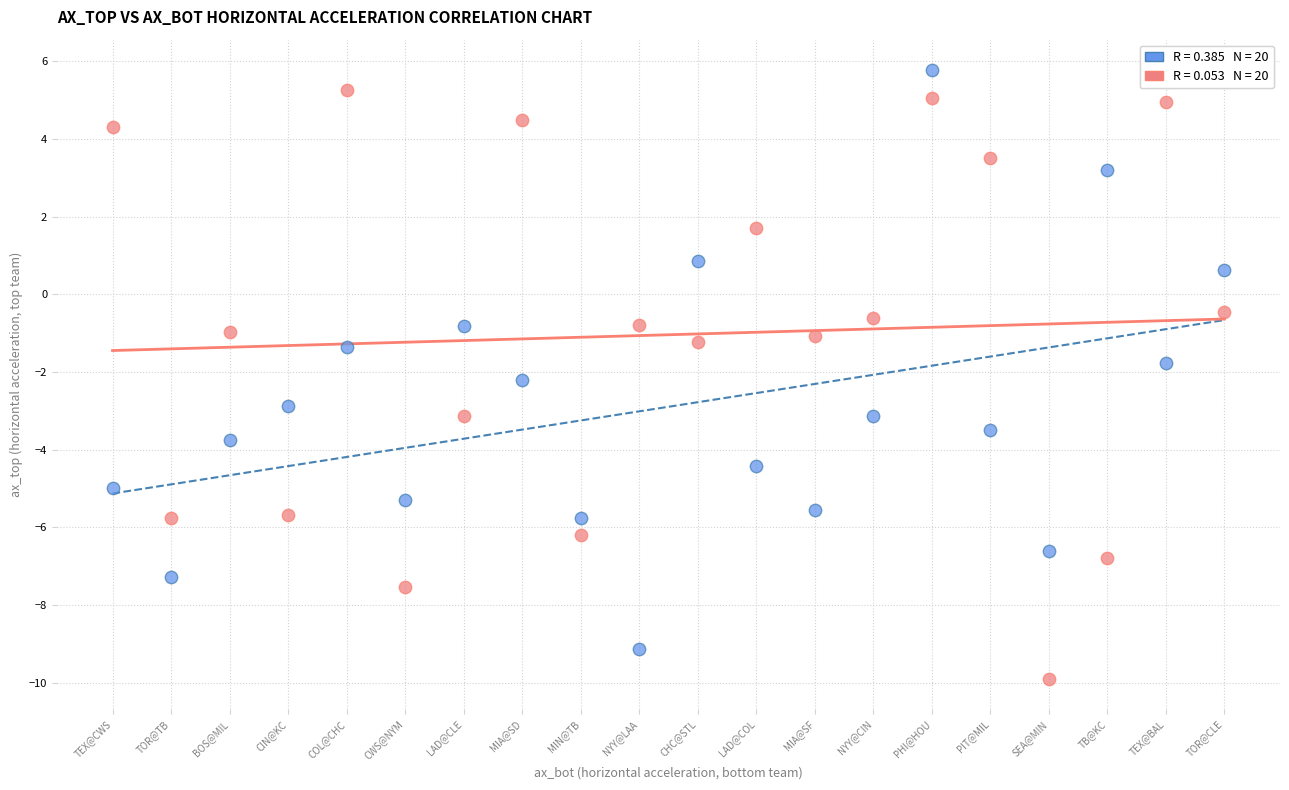

Across all data points, what is the range of Y values (max minus min)?

15.7